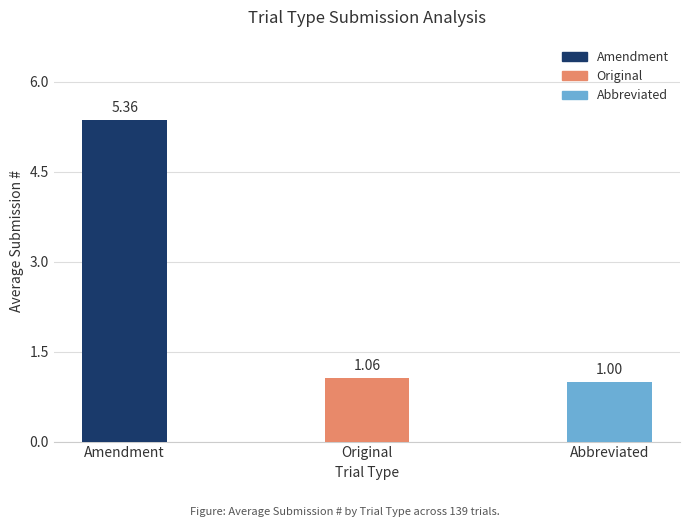

Which category has the highest value across all series?

Amendment